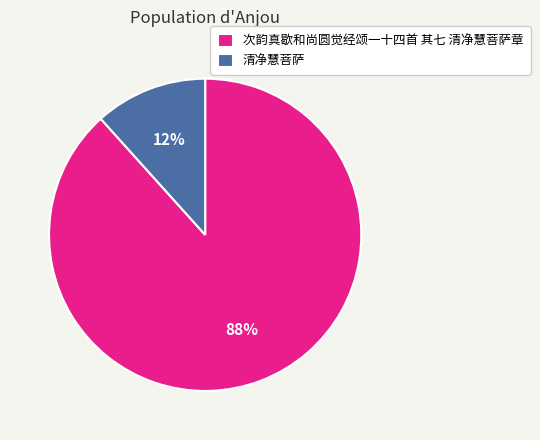

Is 清净慧菩萨 the majority of the pie?

No